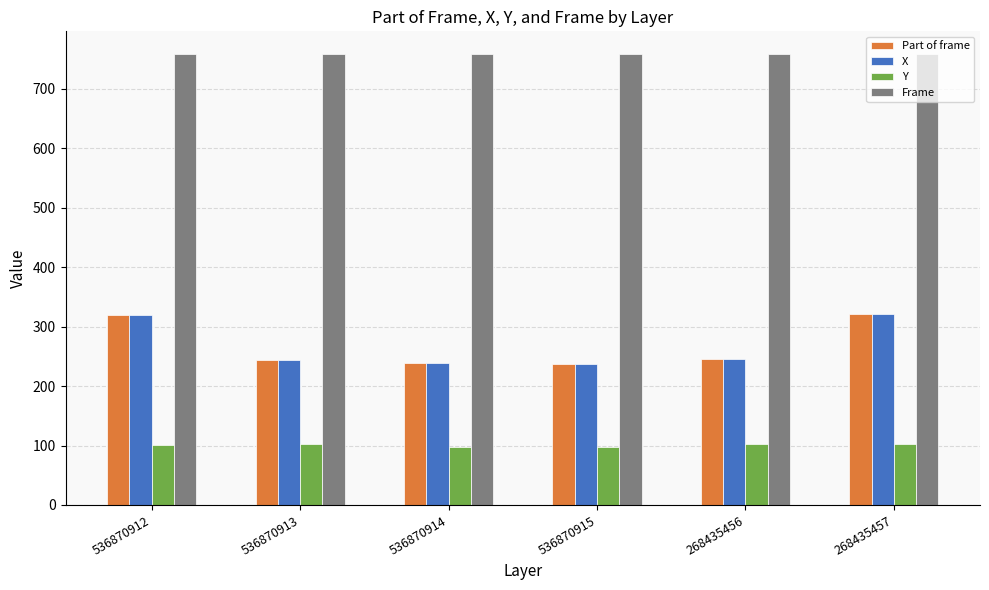

What is the sum of all Part of frame values?

1606.6